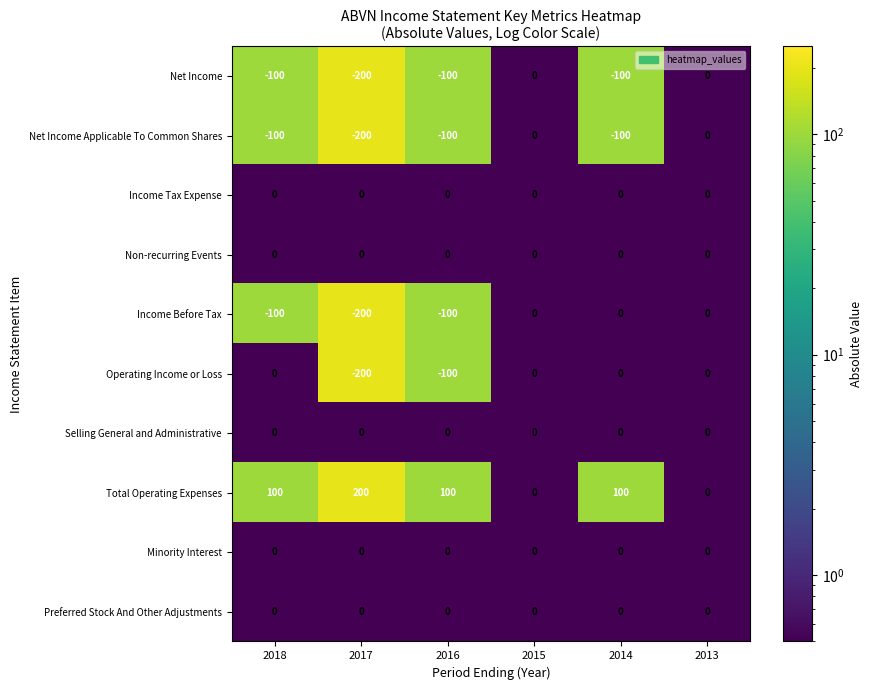

What is the spread (max minus min) of values at 2016?

200